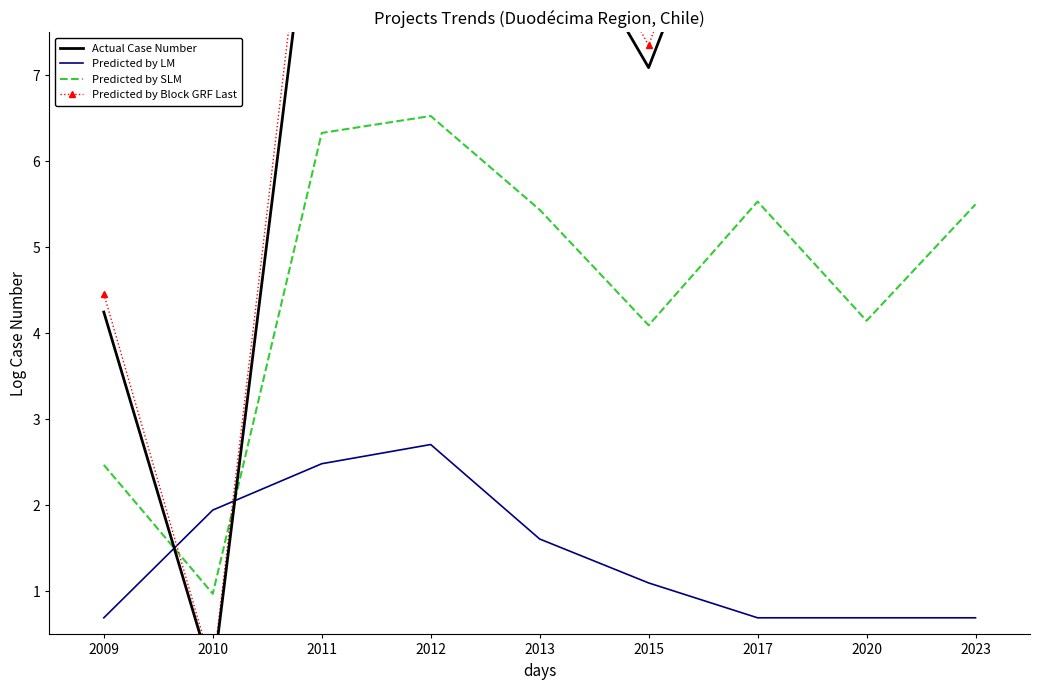

What is the value of the Predicted by SLM point at the 3rd from the left?

6.3